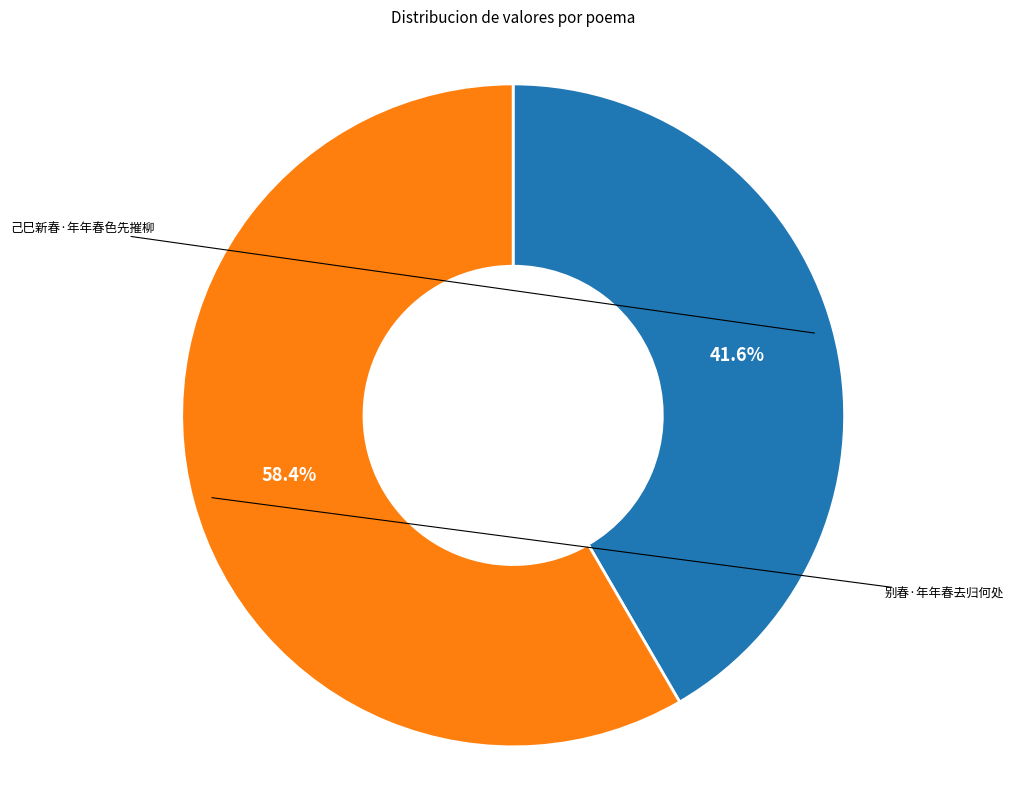

Is there any slice that represents more than half of the pie?

Yes